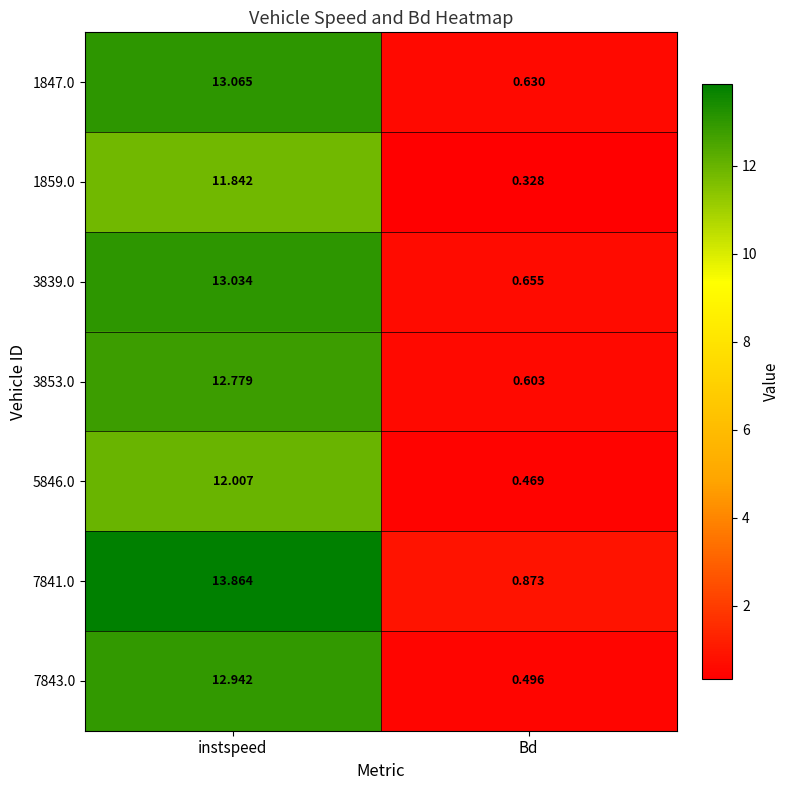

Rank the categories by 7843.0 value from lowest to highest.

Bd, instspeed